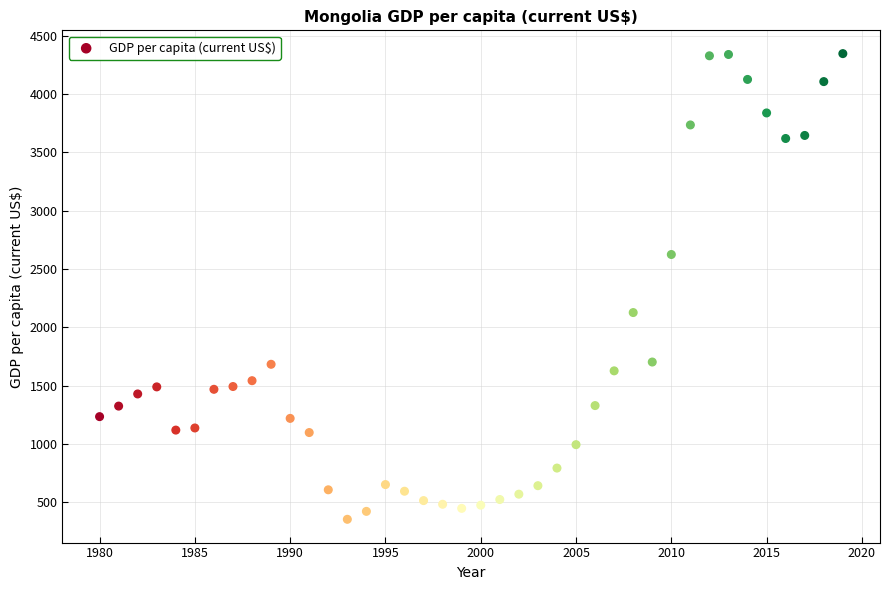

What is the range of Y values (max minus min)?

3992.6